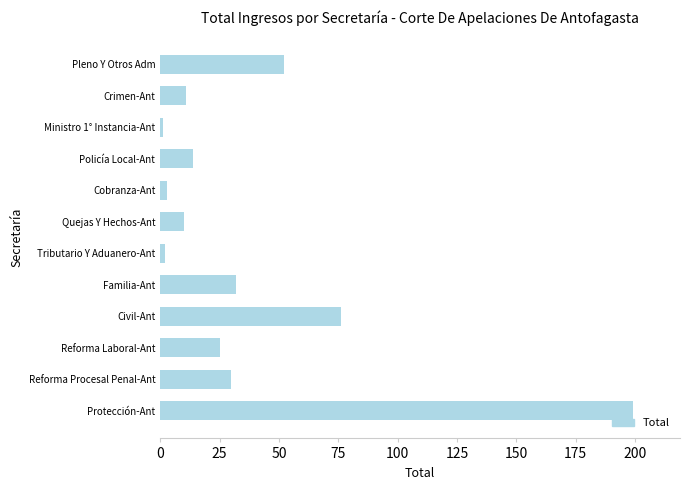

What is the sum of all values?

455